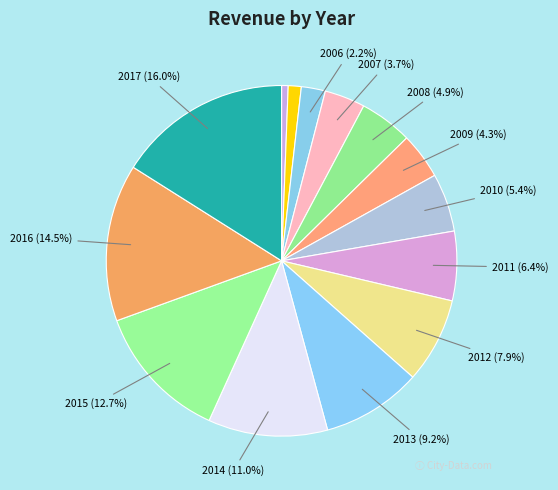

How many segments does this pie chart have?

14